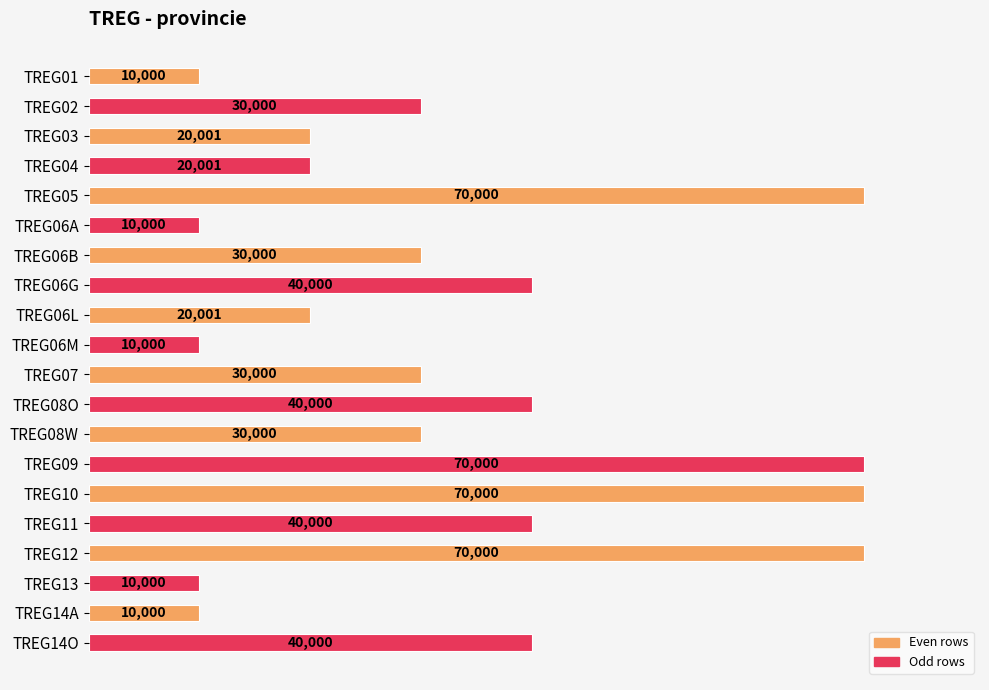

Are the bars horizontal?

Yes